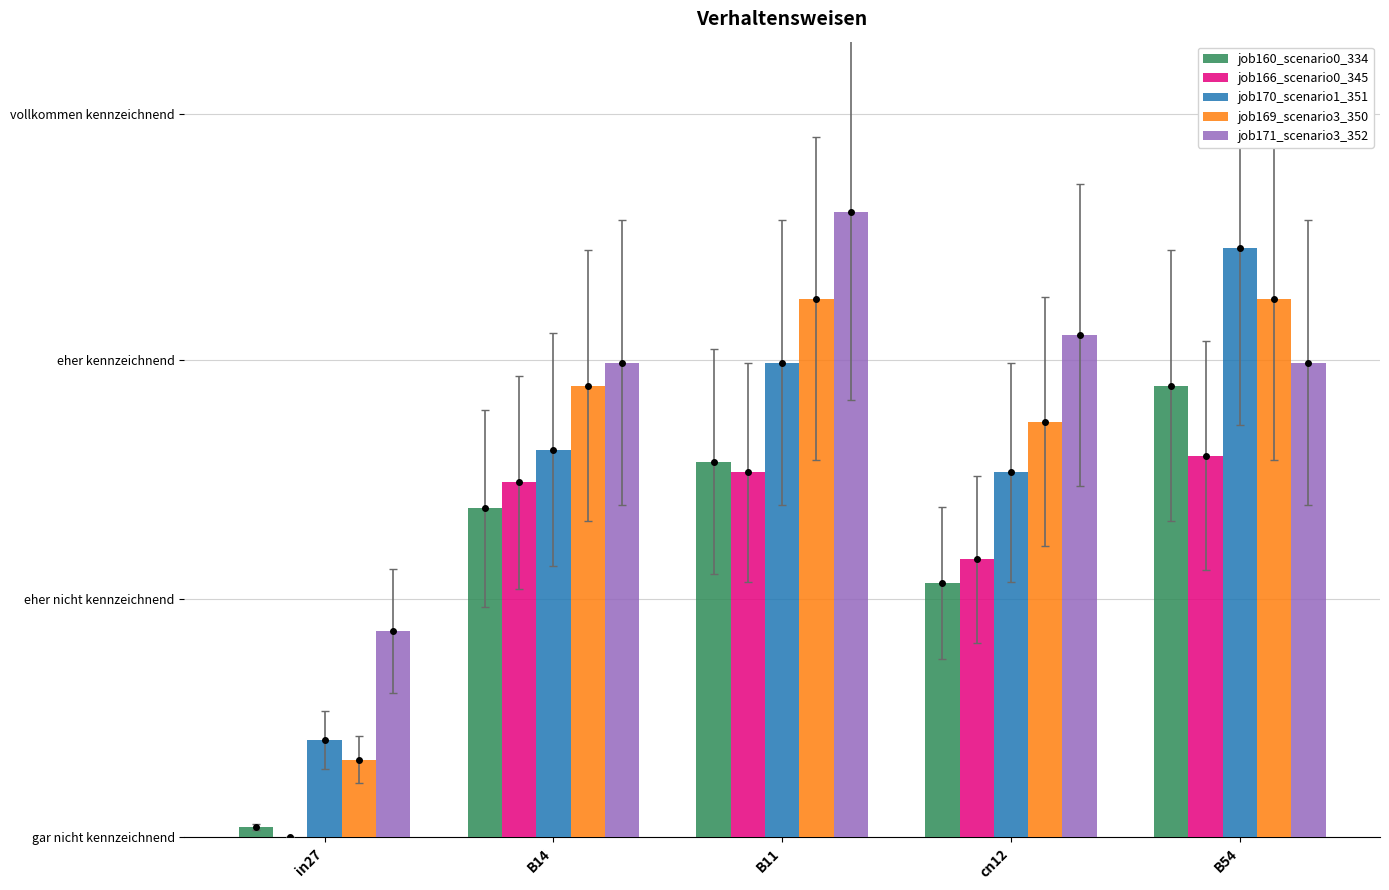

At which category is the sum across all series the highest?

B54